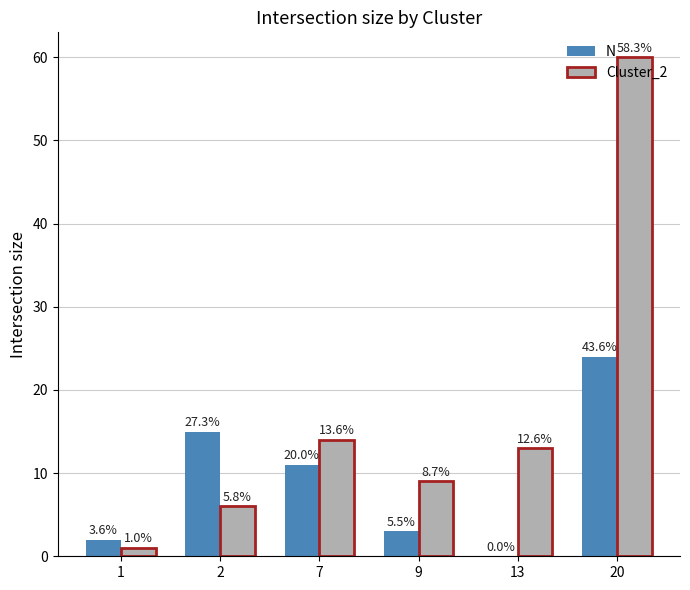

How many groups of bars are there?

6